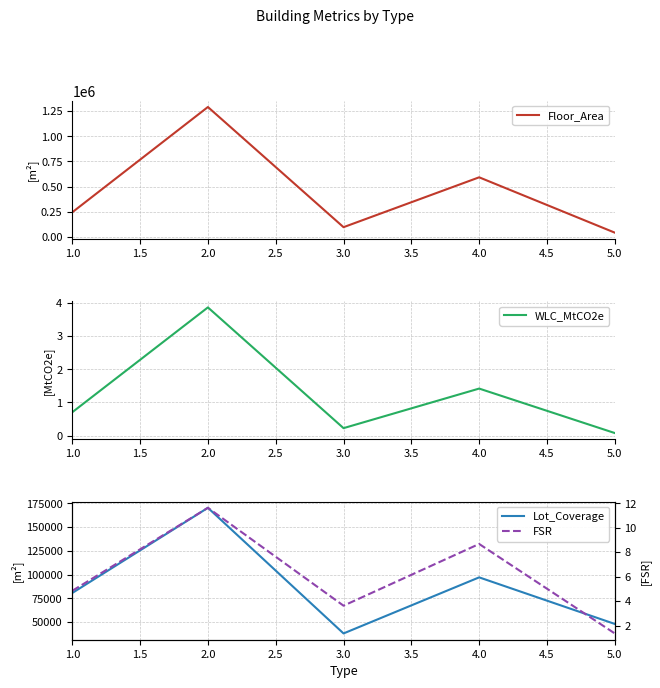

What is the highest value of the Floor_Area series?

1291313